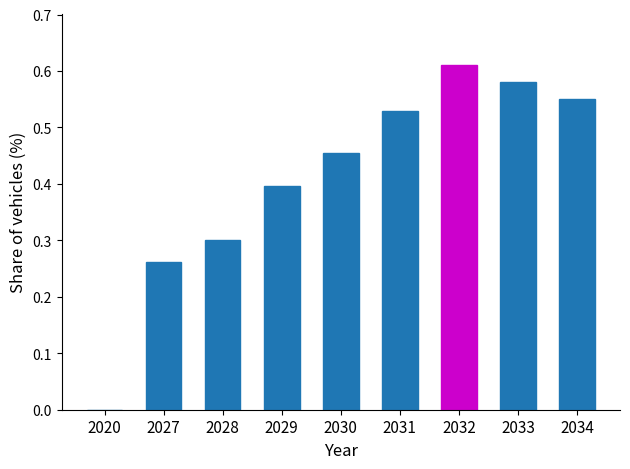

Between 2027 and 2033, which is larger?

2033